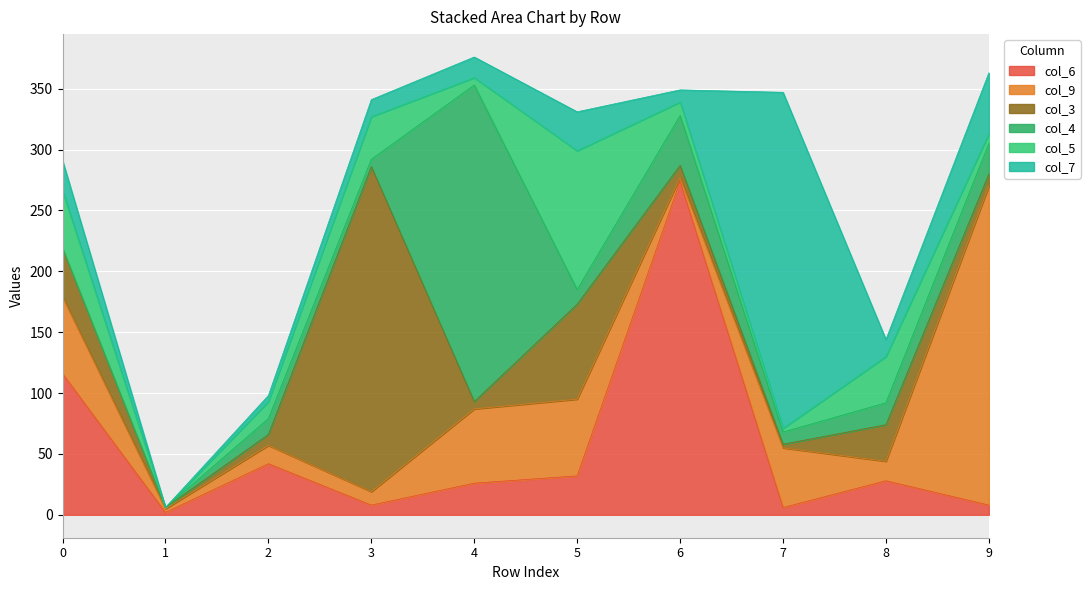

Count the number of data series in this chart.

6